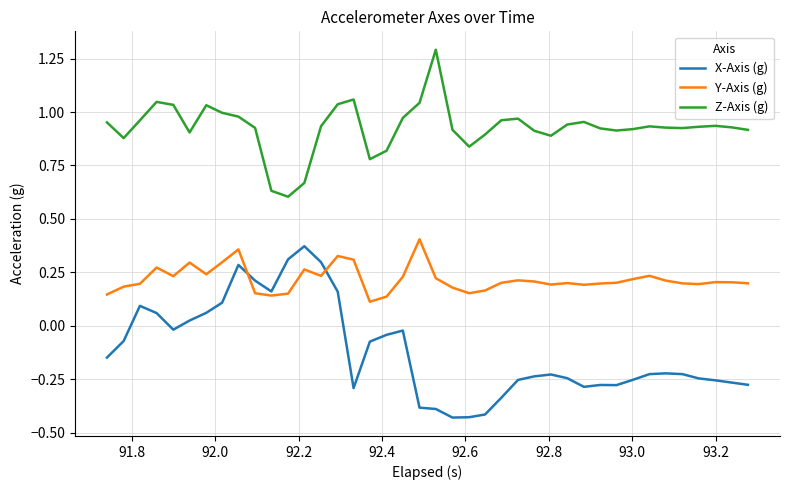

List the series in order of their overall mean, highest first.

Z-Axis (g), Y-Axis (g), X-Axis (g)